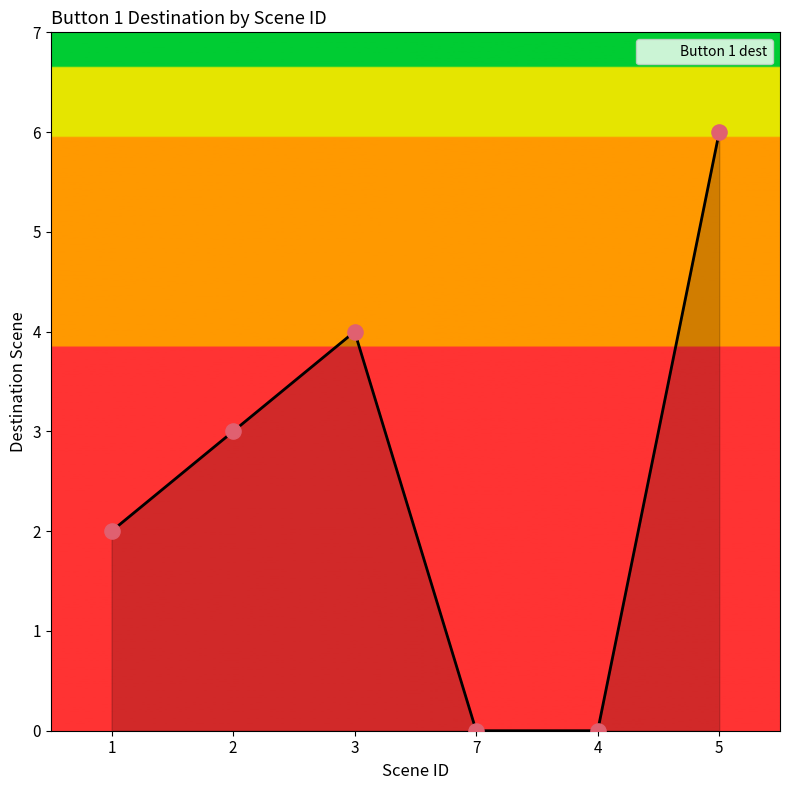

What is the change in value from 2 to 7?

-3